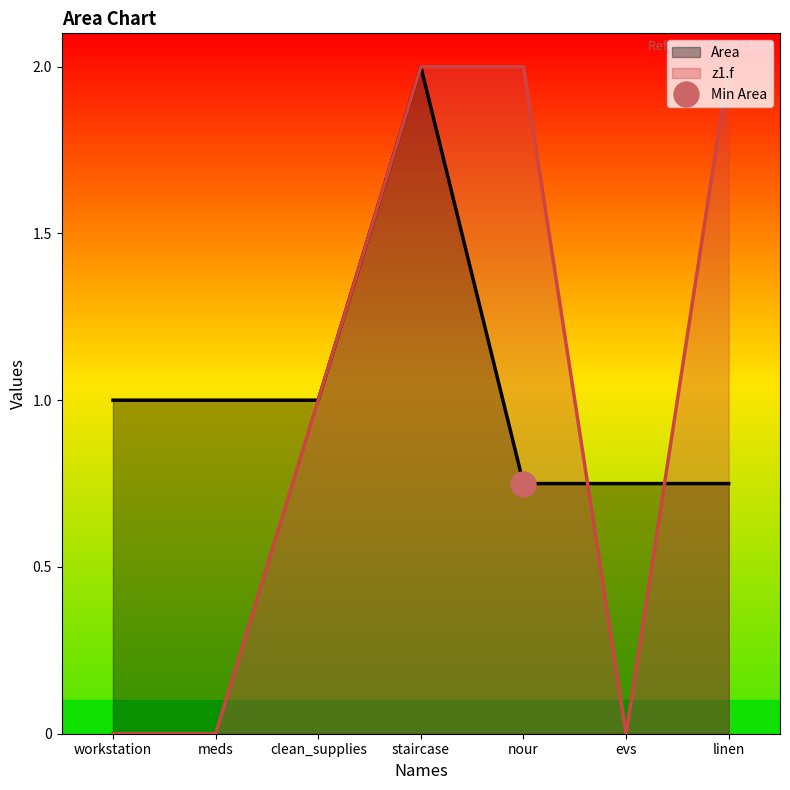

At which label does Area reach its minimum?

nour